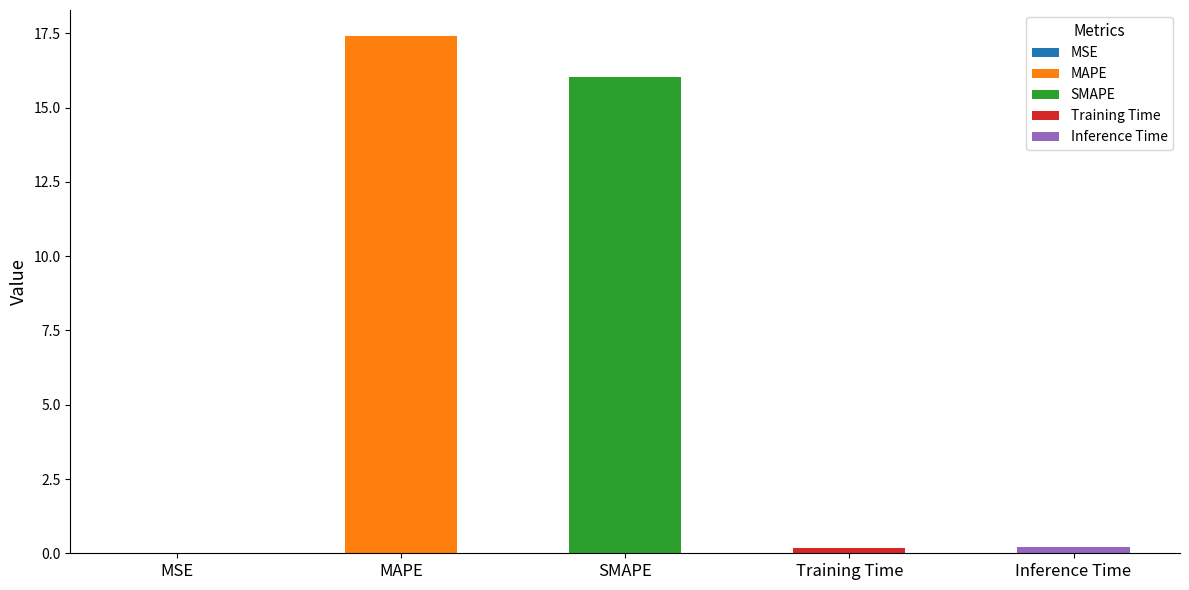

Is it true that the value at Training Time is 0.2?

True